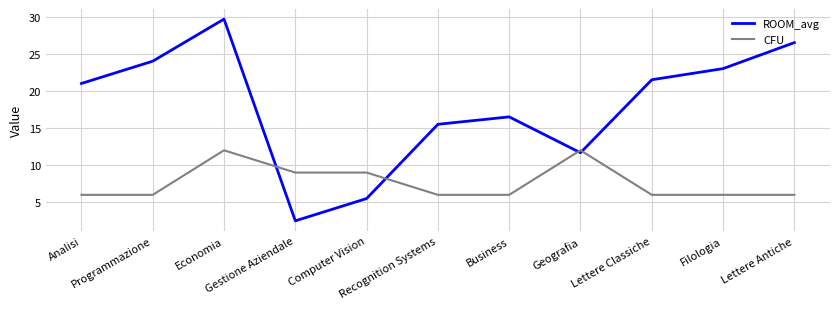

Reading left to right, what are all the values shown in this chart?

ROOM_avg: Analisi=21.0	Programmazione=24.0	Economia=29.7	Gestione Aziendale=2.5	Computer Vision=5.5	Recognition Systems=15.5	Business=16.5	Geografia=11.7	Lettere Classiche=21.5	Filologia=23.0	Lettere Antiche=26.5
CFU: Analisi=6.0	Programmazione=6.0	Economia=12.0	Gestione Aziendale=9.0	Computer Vision=9.0	Recognition Systems=6.0	Business=6.0	Geografia=12.0	Lettere Classiche=6.0	Filologia=6.0	Lettere Antiche=6.0